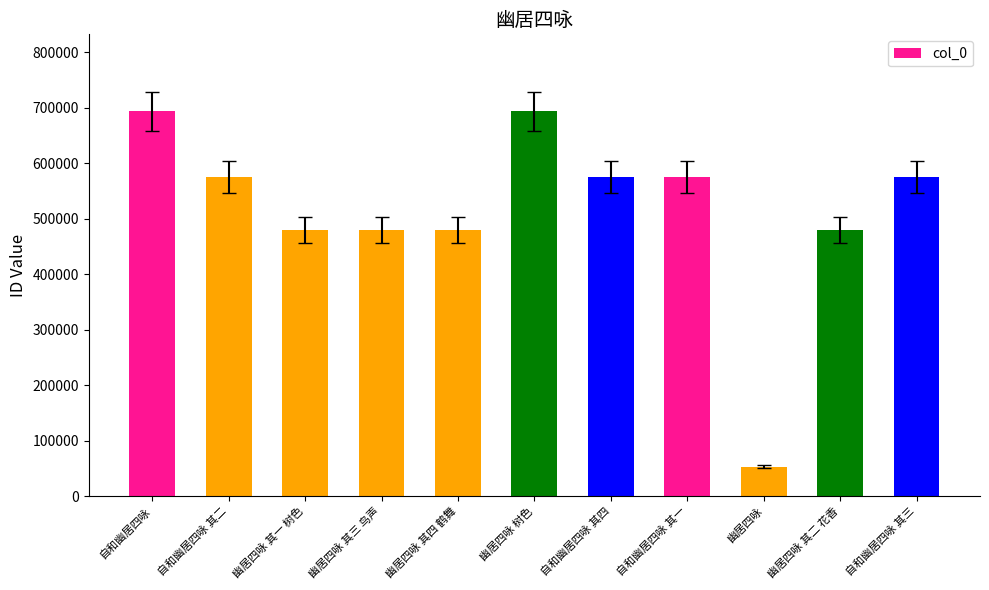

Which category has the lowest value across all series?

幽居四咏